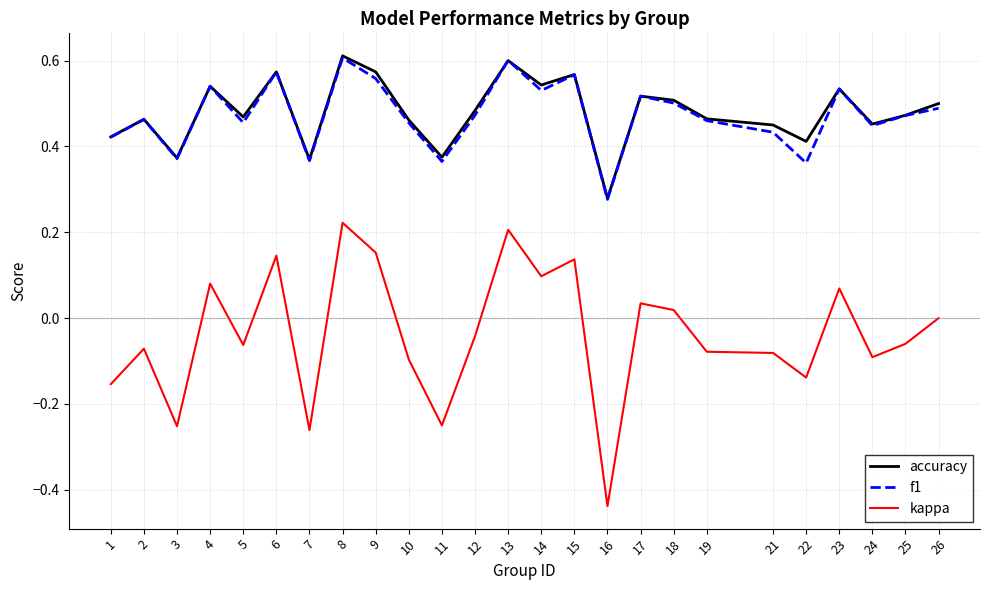

How many interior local valleys does the f1 series have?

8